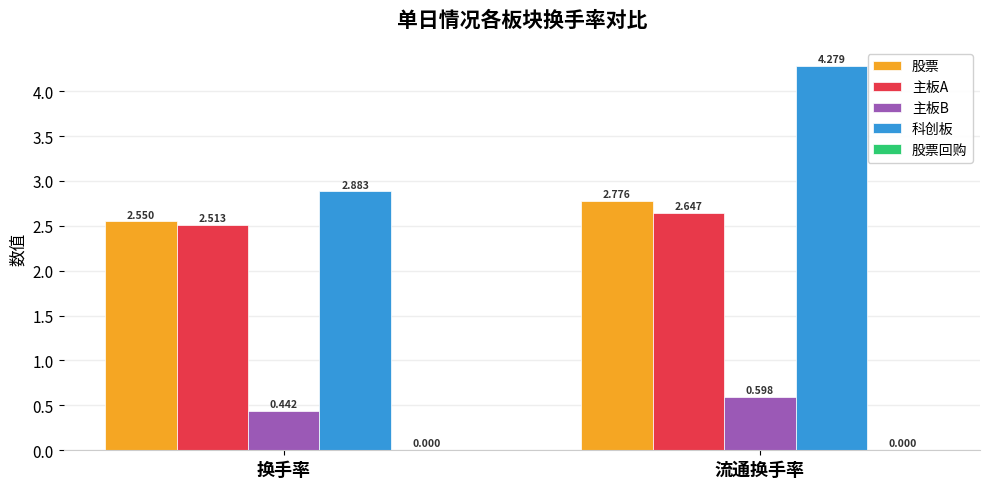

List the series in order of their peak value, lowest first.

主板B, 主板A, 股票, 科创板